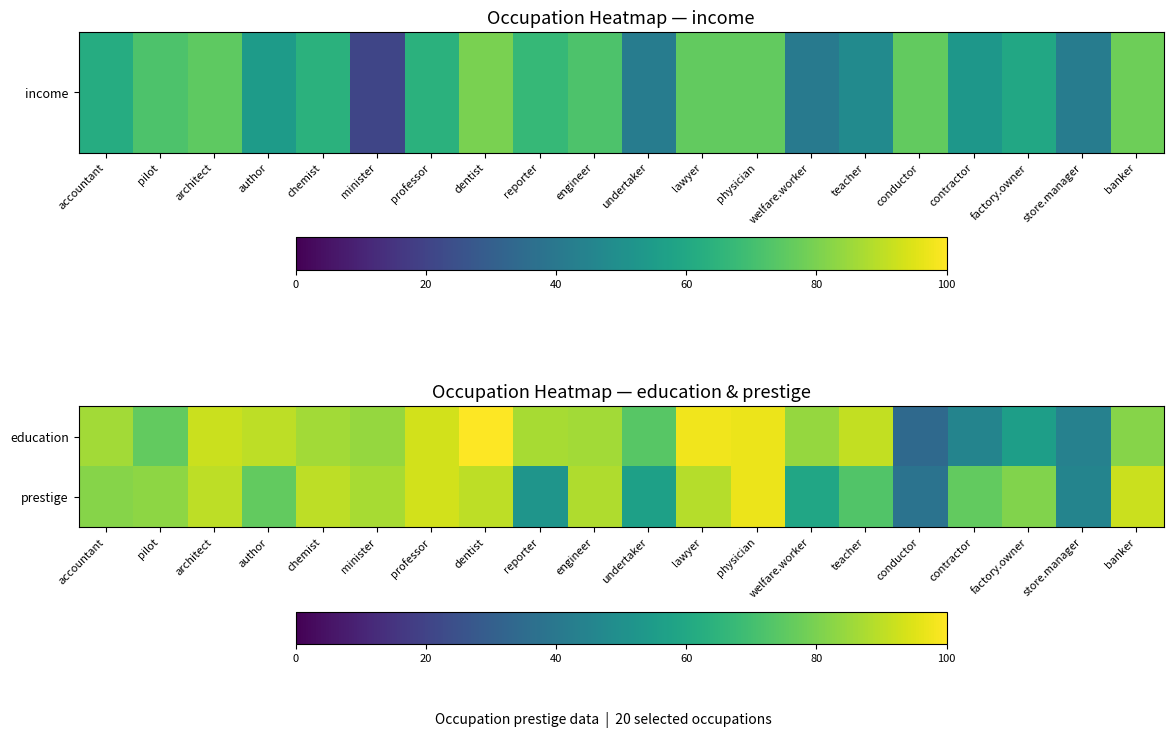

Count the number of categories in the chart.

20